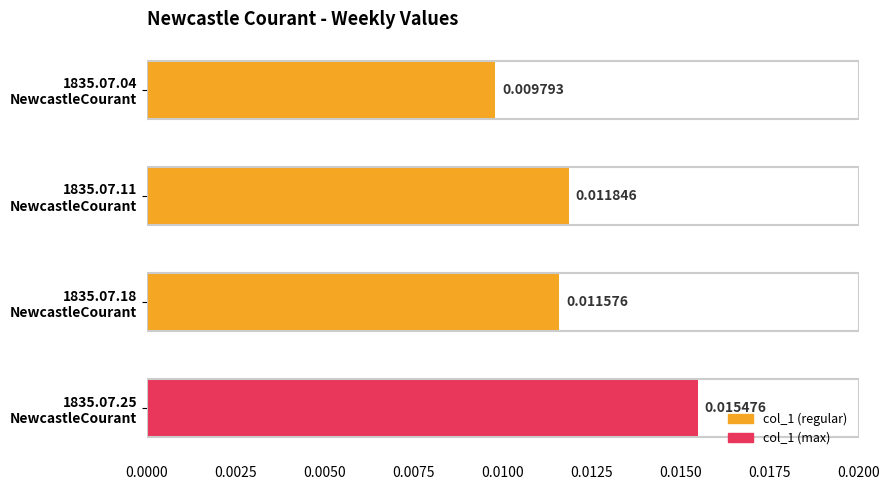

How many bars are there in total?

4